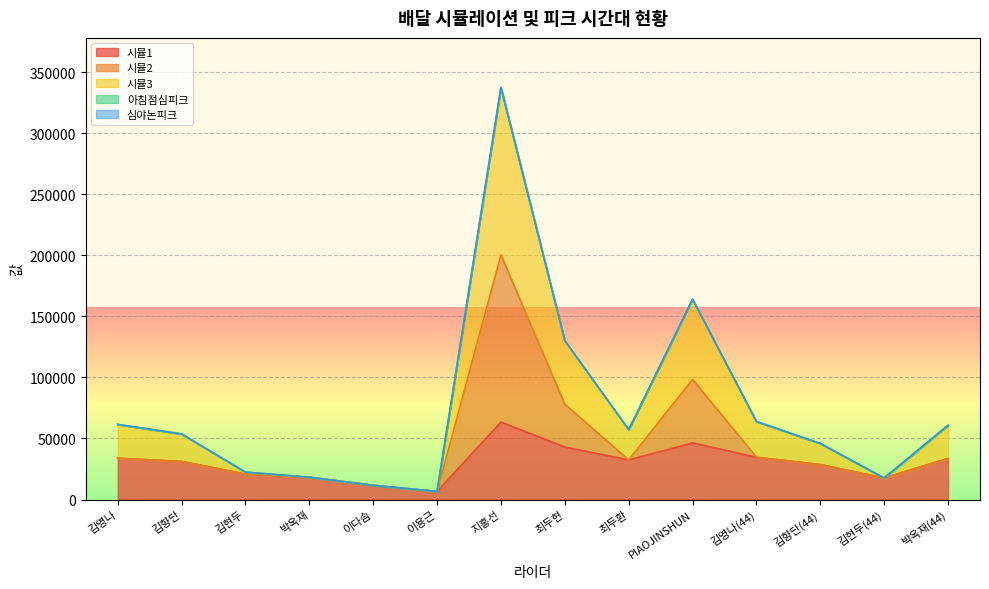

What is the minimum value shown in the chart?

6600